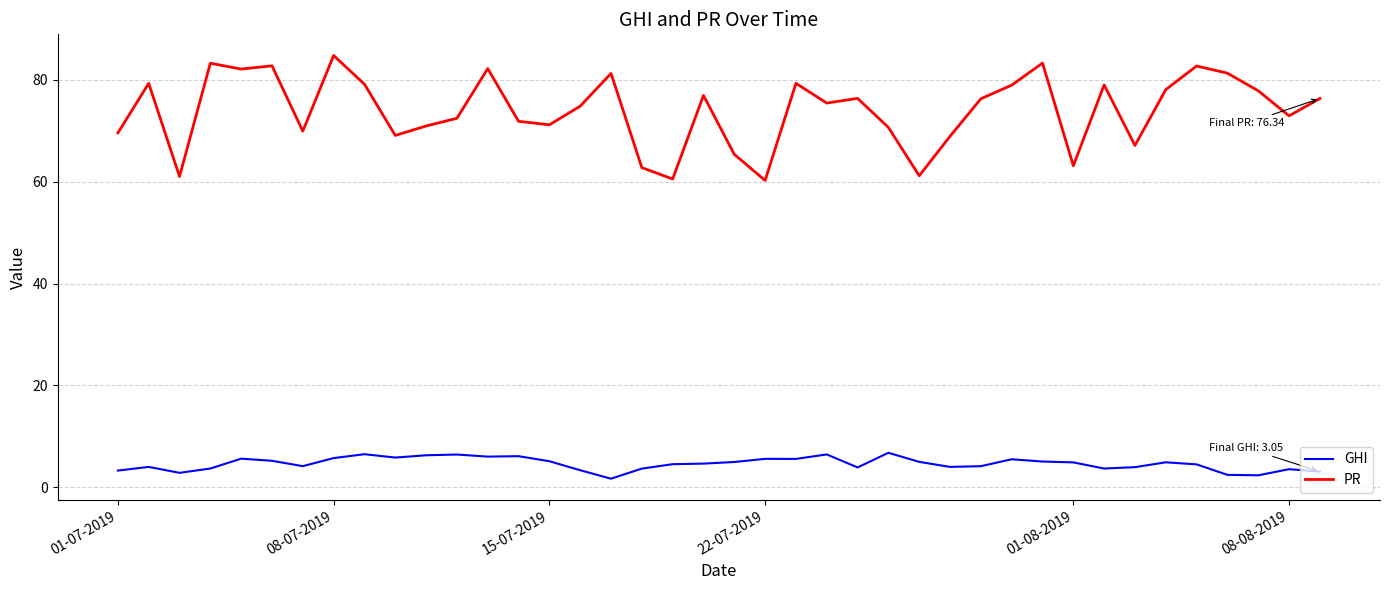

Which series has the largest total across all categories?

PR